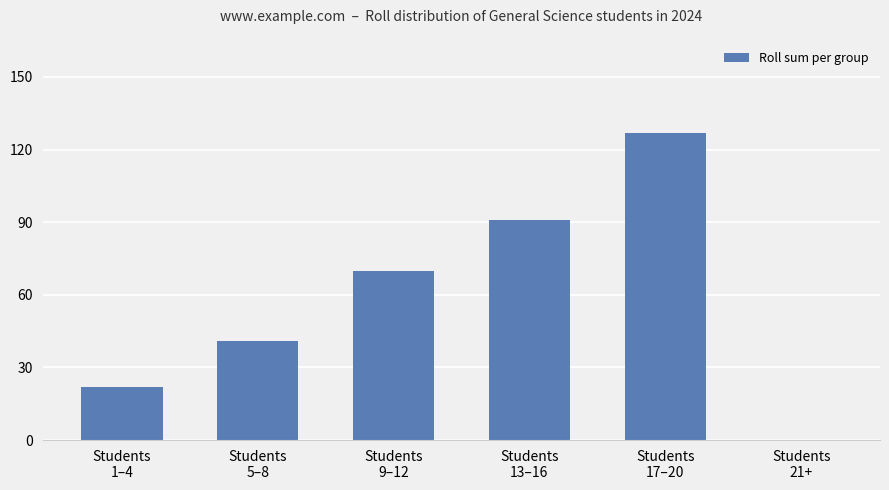

What is the maximum value shown in the chart?

127